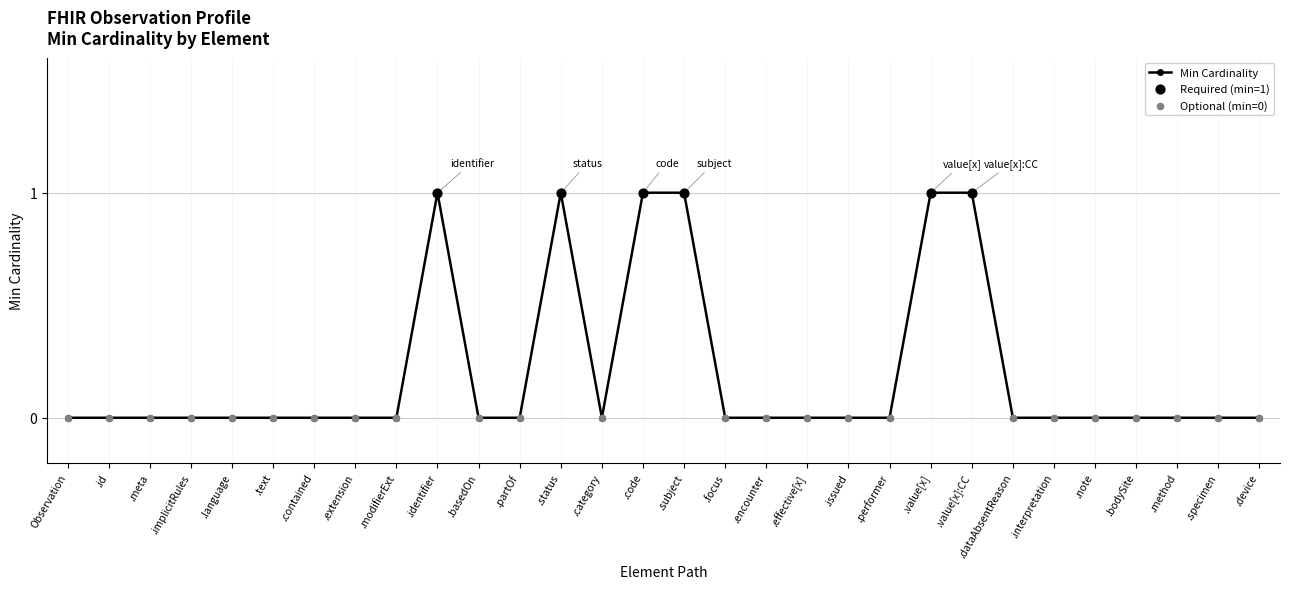

What is the sum of all values?

6